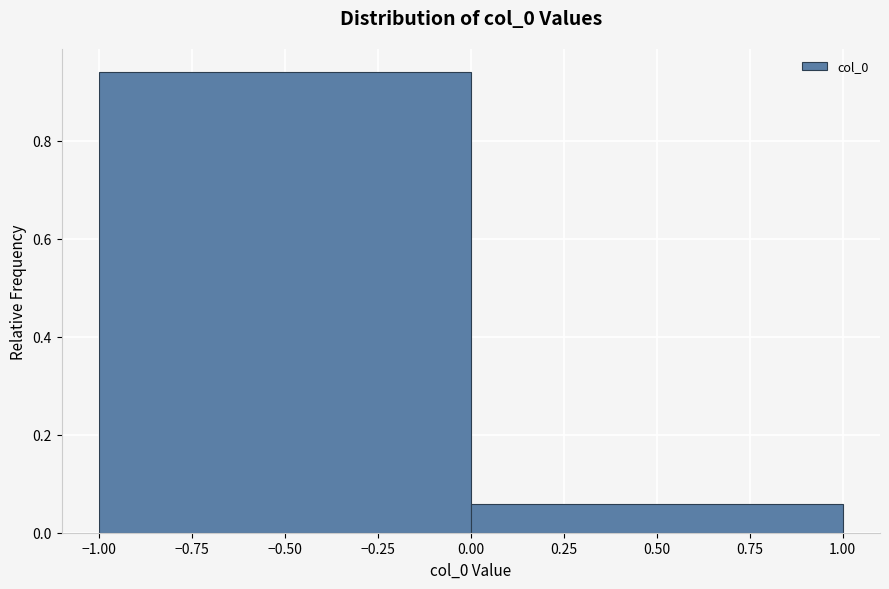

What is the height of the bar covering -1.00 to 0.00 on the x-axis? The values are not printed on the chart, so give them approximately, as read against the axis.

0.94